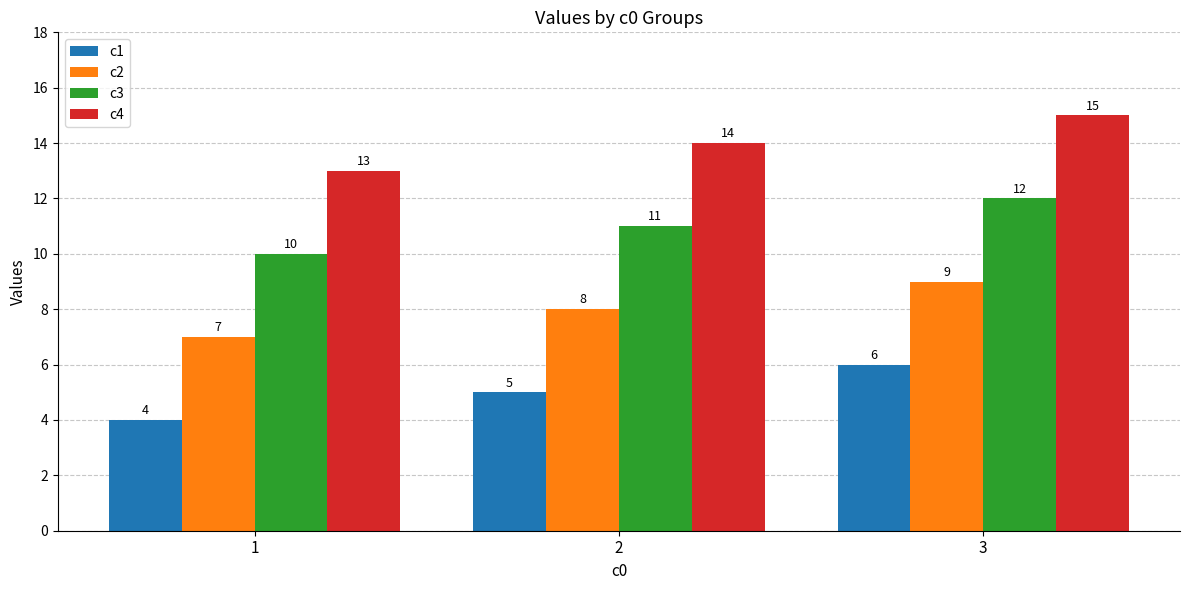

List the labels in order of c4 value, largest first.

3, 2, 1